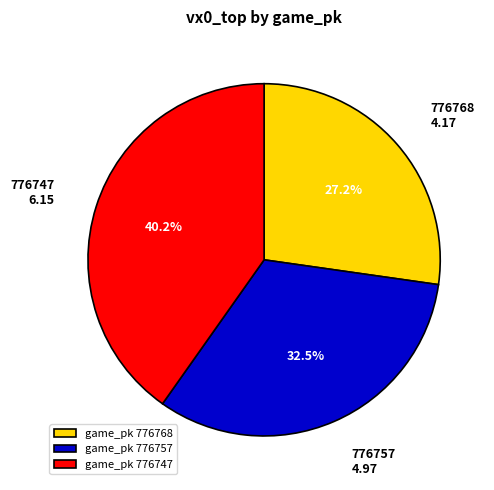

To the nearest percent, what is the average slice percentage?

33%